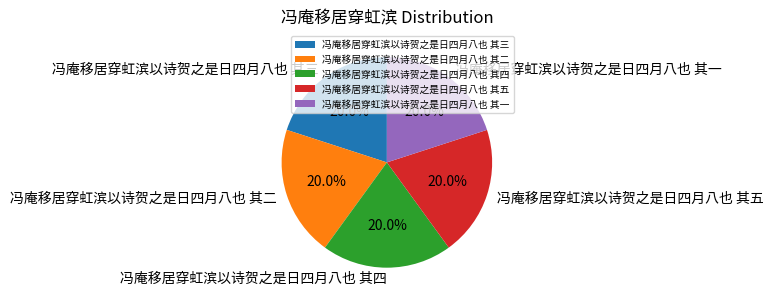

What percentage do 冯庵移居穿虹滨以诗贺之是日四月八也 其一 and 冯庵移居穿虹滨以诗贺之是日四月八也 其三 together represent?

40.0%